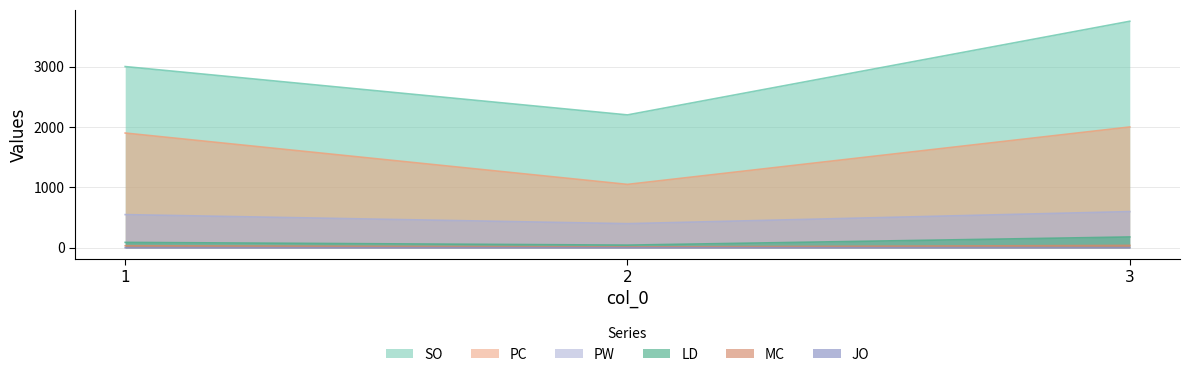

Count the number of categories in the chart.

3